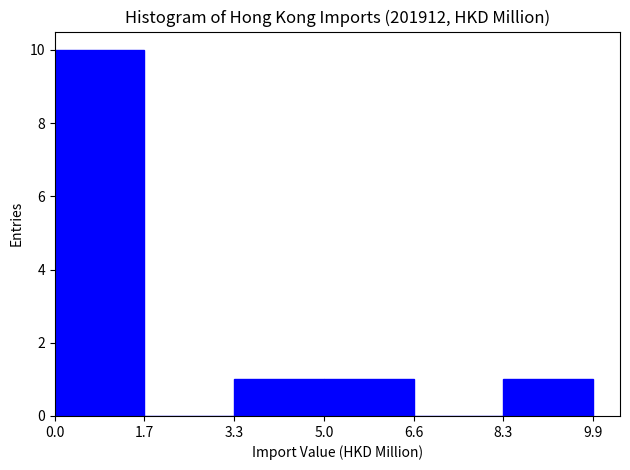

Over which range of the x-axis is the bar tallest?

0.0 to 1.7